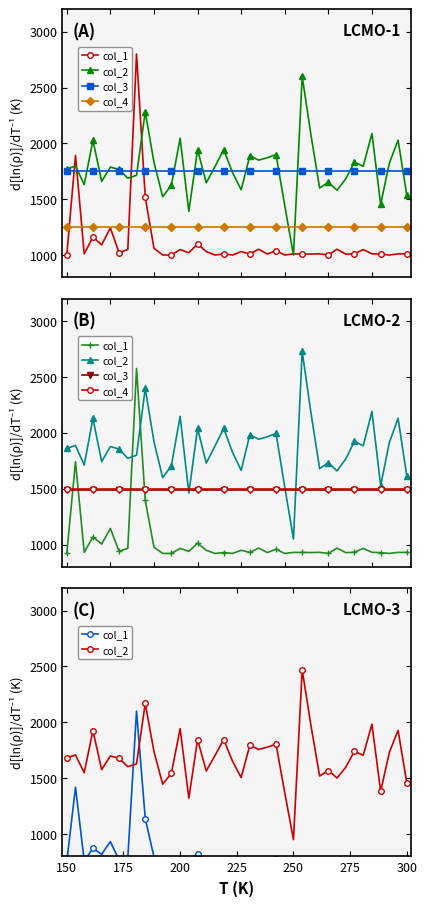

Between 225 and 9, which series saw the biggest shift?

col_1